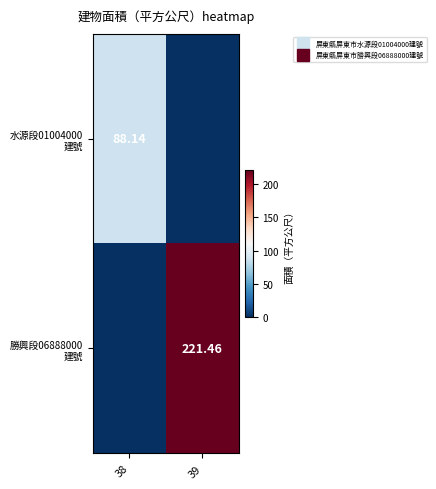

At how many categories does at least one series exceed 183?

1